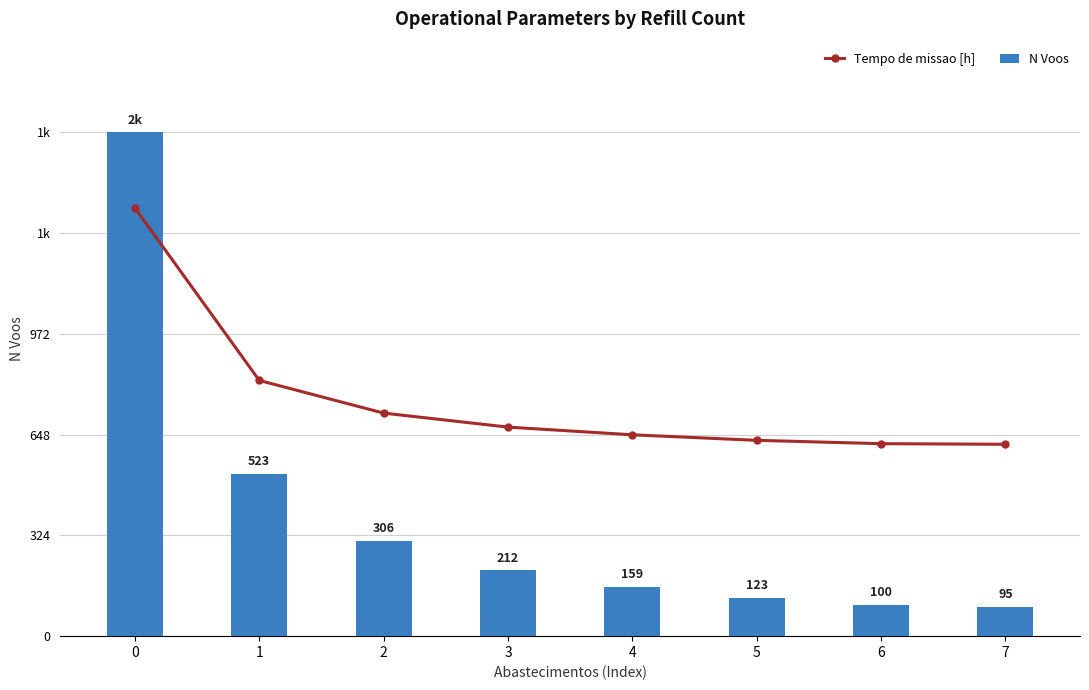

List the series in order of their overall mean, lowest first.

N Voos, Tempo de missao [h]